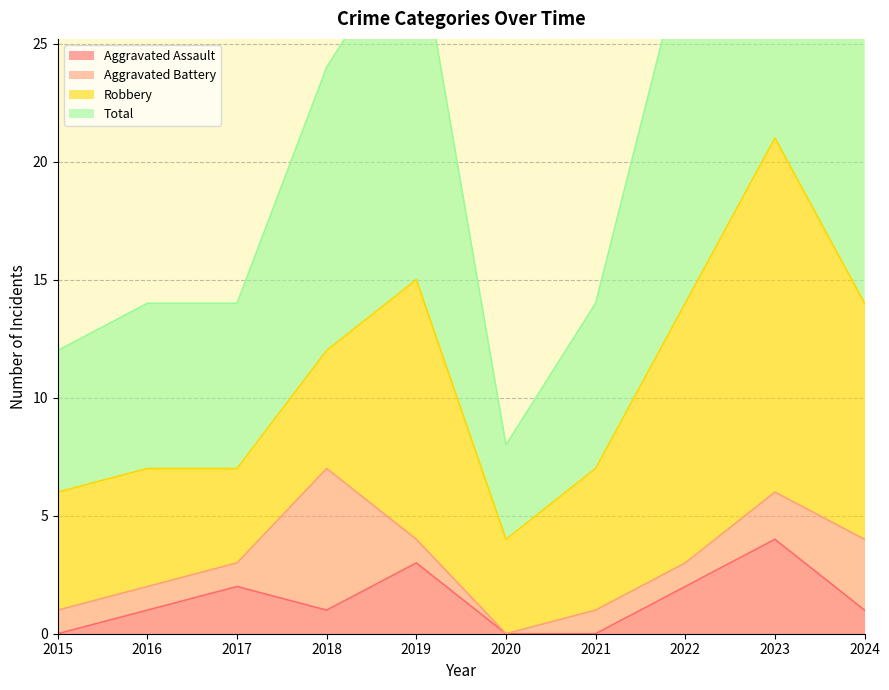

Is it true that Aggravated Assault equals -2 at 2015?

False